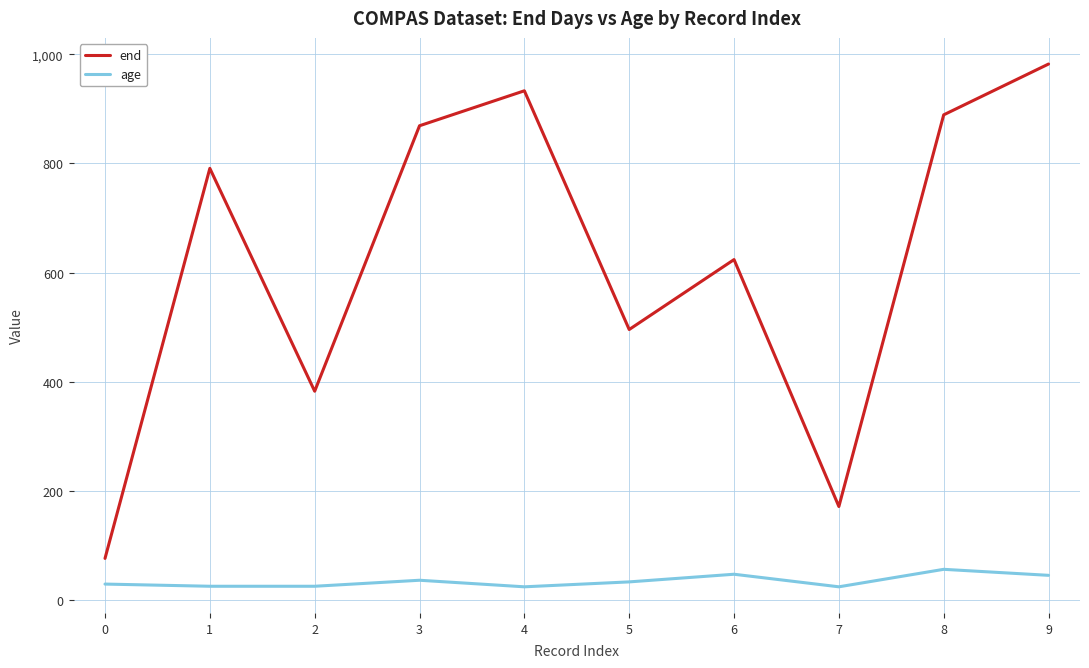

What is the total value across all series at 3?

906